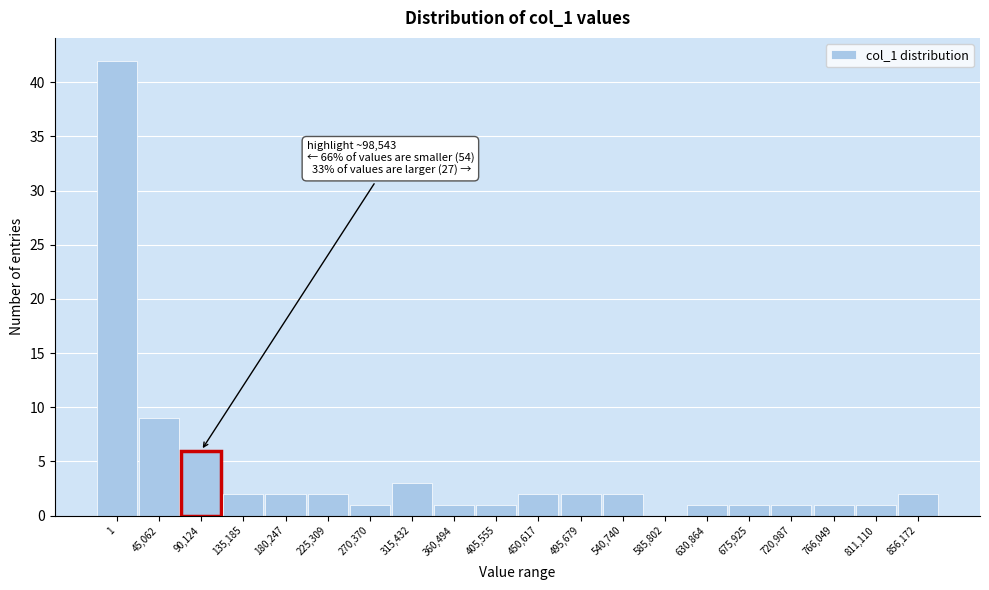

Reading left to right, extract all data points from this chart.

1=42	45,062=9	90,124=6	135,185=2	180,247=2	225,309=2	270,370=1	315,432=3	360,494=1	405,555=1	450,617=2	495,679=2	540,740=2	585,802=0	630,864=1	675,925=1	720,987=1	766,049=1	811,110=1	856,172=2